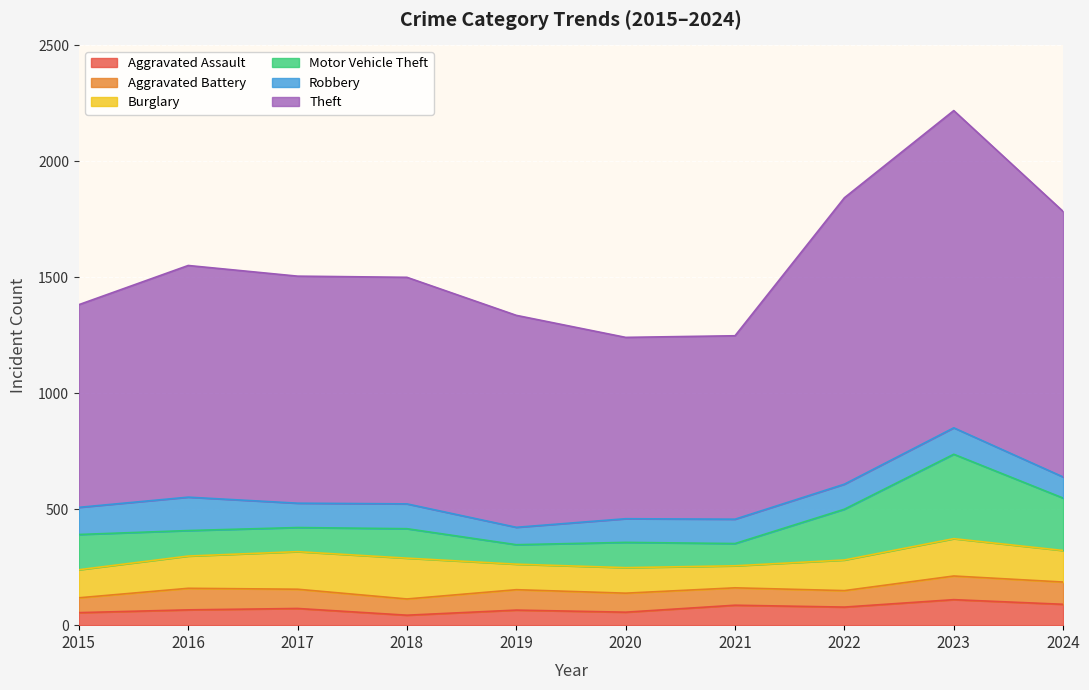

What is the value of the Aggravated Assault point at the 8th from the left?

78